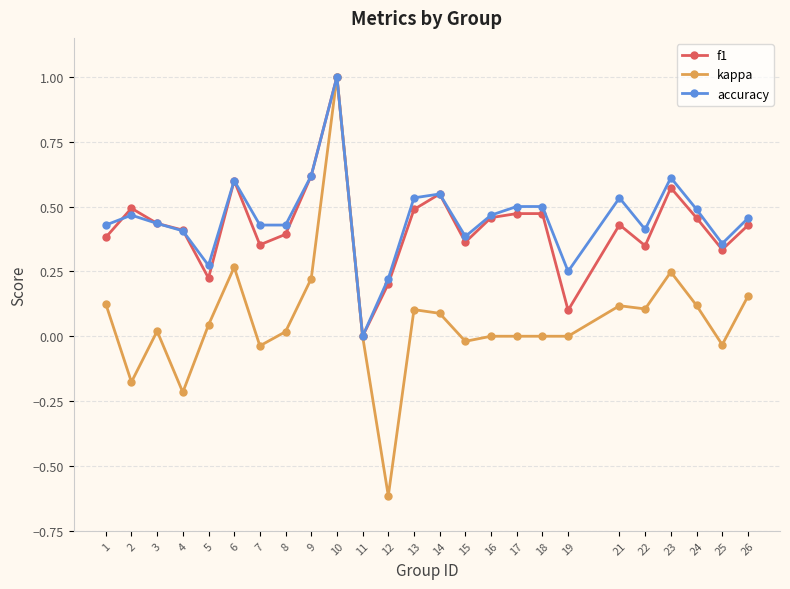

Which series has the widest spread of values?

kappa